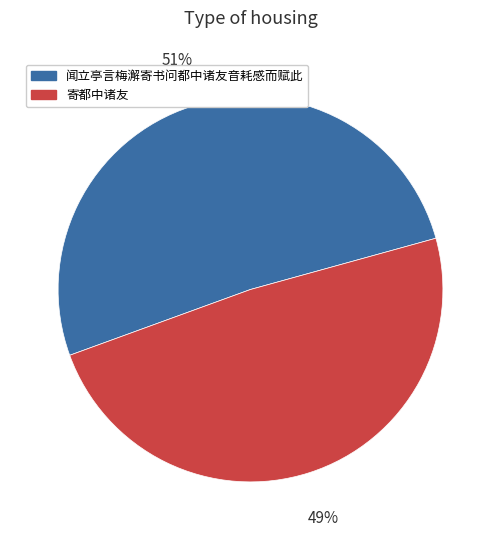

Rank the categories by value from lowest to highest.

寄都中诸友, 闻立亭言梅澥寄书问都中诸友音耗感而赋此